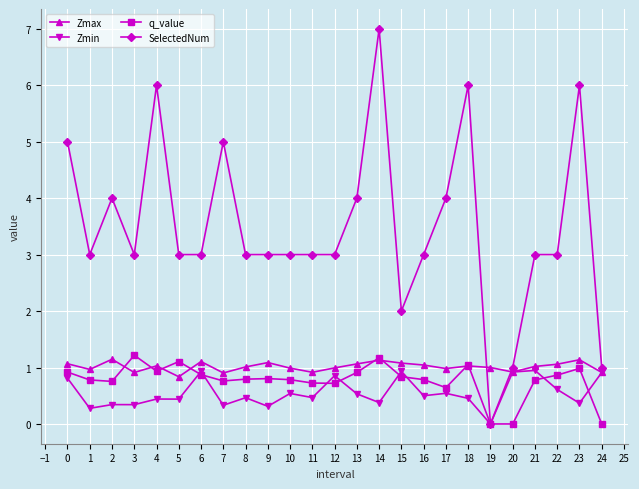

List the series in order of their peak value, highest first.

SelectedNum, q_value, Zmax, Zmin